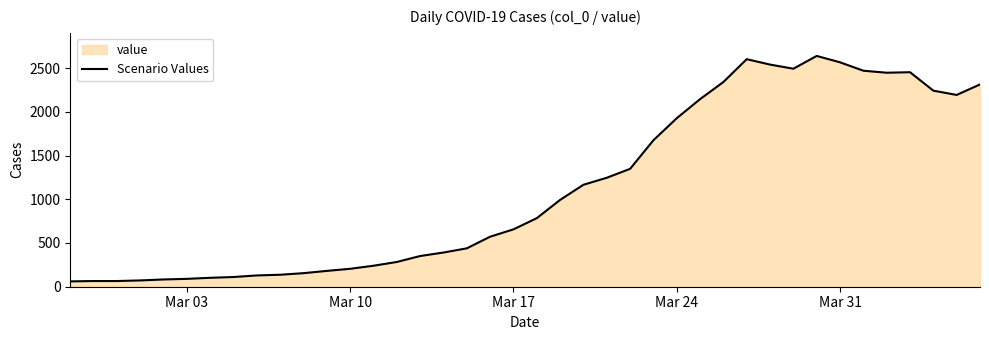

Reading left to right, extract all data points from this chart.

61	65	65	72	83	90	102	111	129	137	155	181	205	240	283	351	391	439	572	656	784	993	1166	1246	1348	1675	1927	2145	2341	2602	2540	2493	2639	2566	2470	2447	2453	2242	2193	2313